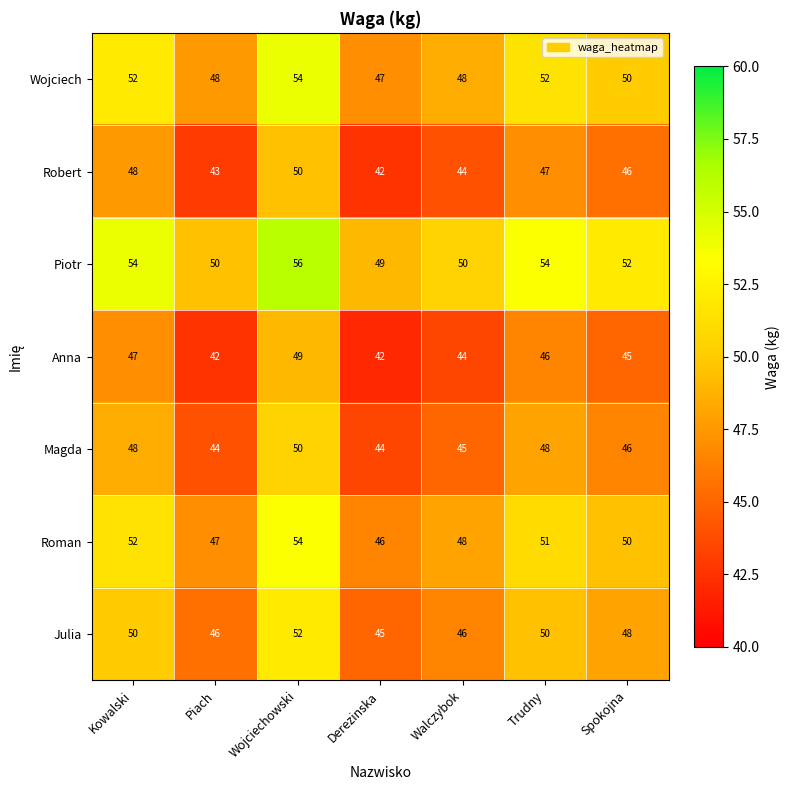

At which category does the chart reach its peak across all series?

Wojciechowski